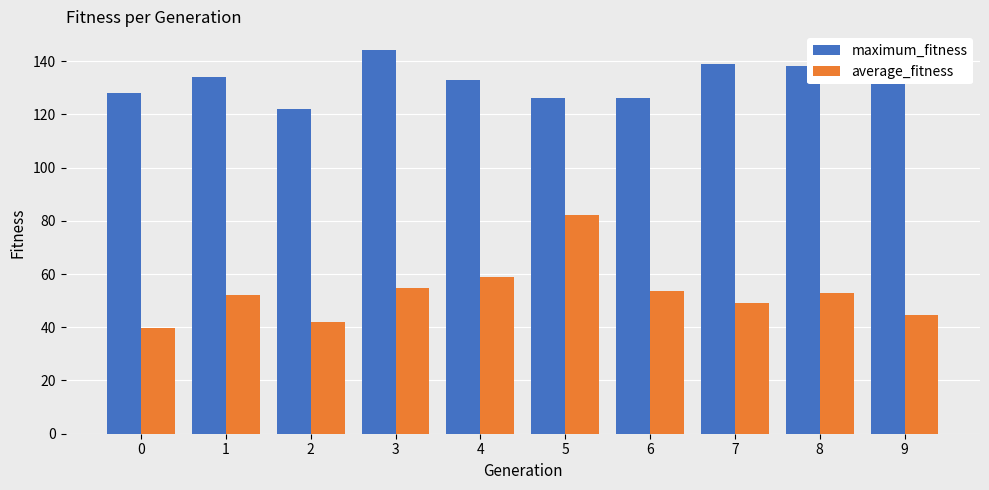

Is the value of average_fitness at 3 greater than the value of maximum_fitness at 6?

No